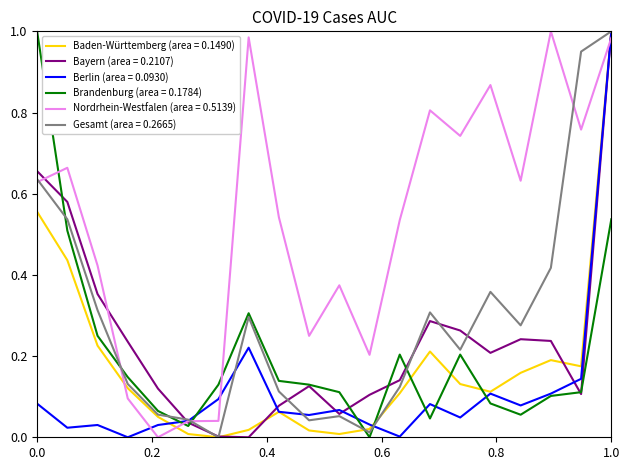

True or false: Baden-Württemberg (area = 0.1490) and Brandenburg (area = 0.1784) intersect in this chart.

True